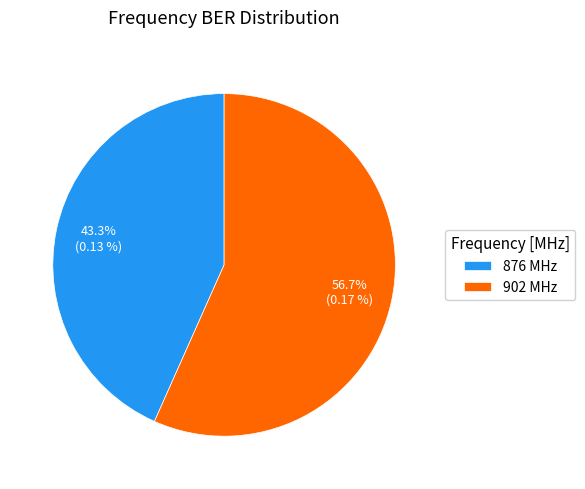

Is there any slice that represents more than half of the pie?

Yes